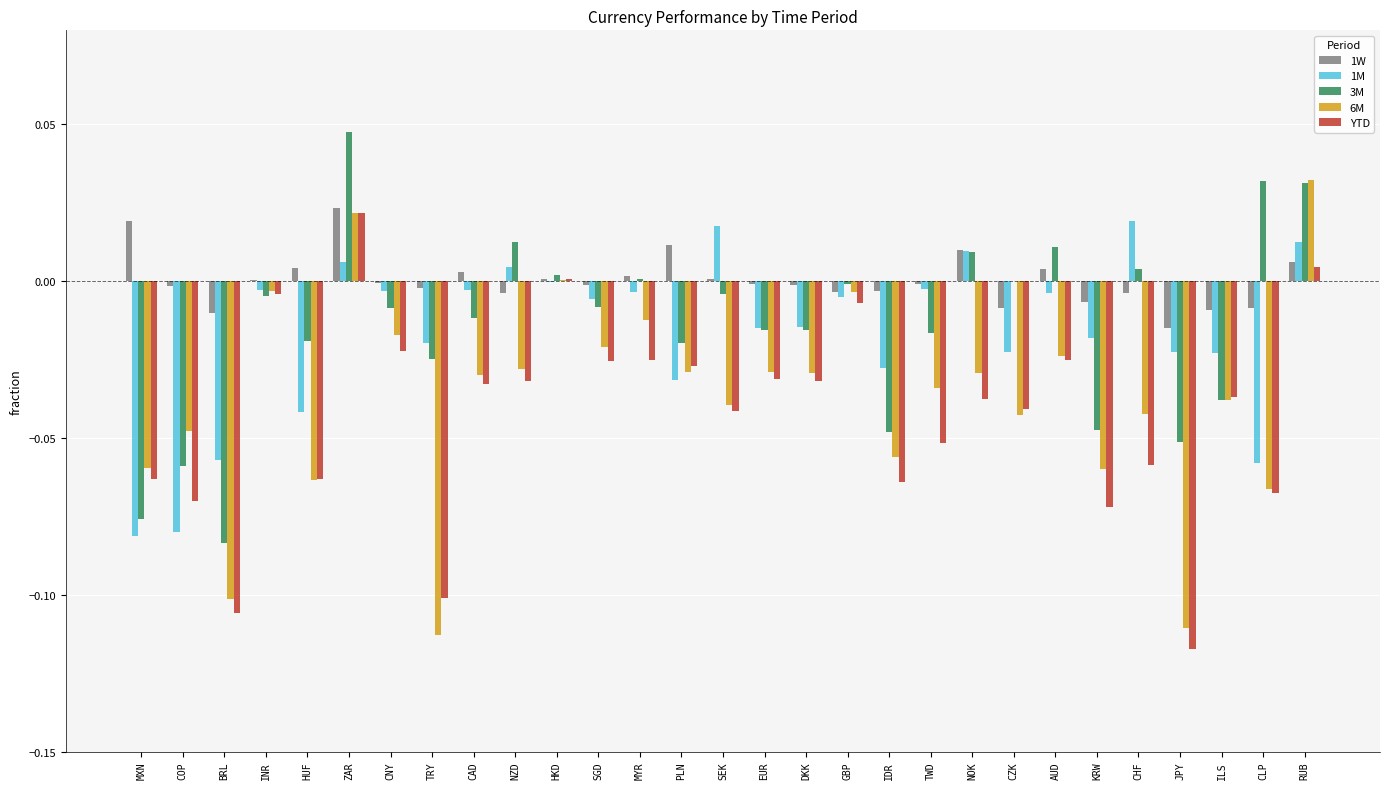

What is the total value across all series at JPY?

-0.3